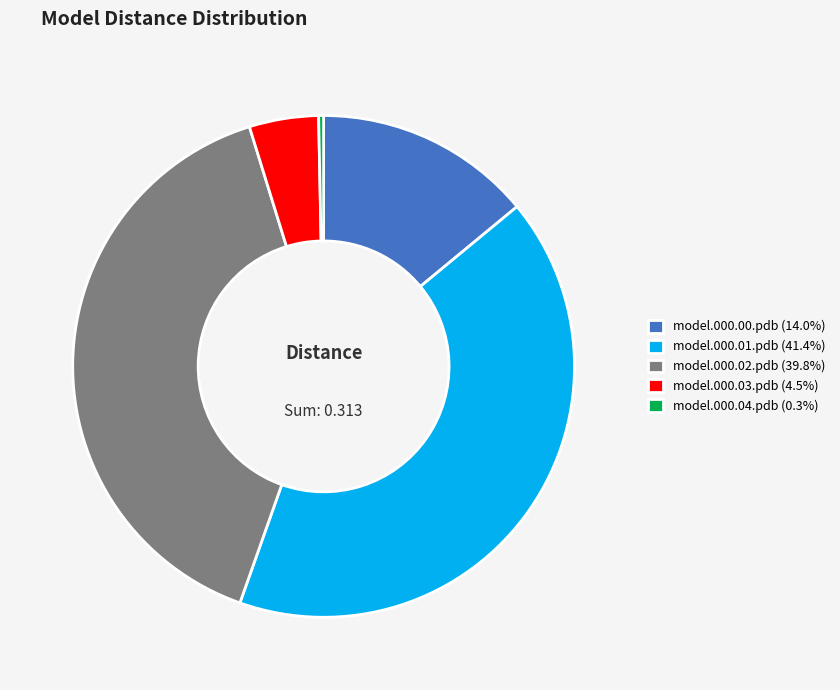

Combined, do model.000.00.pdb (14.0%) and model.000.02.pdb (39.8%) account for over 50%?

Yes